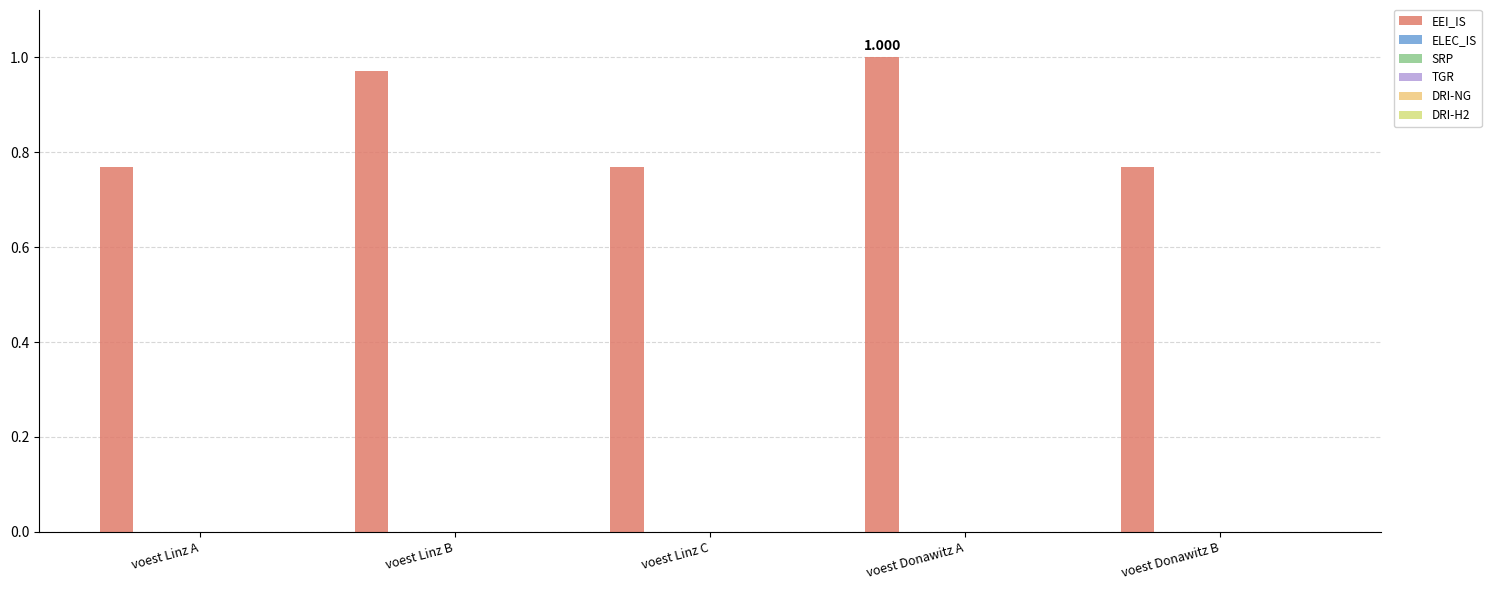

Count the number of categories in the chart.

5